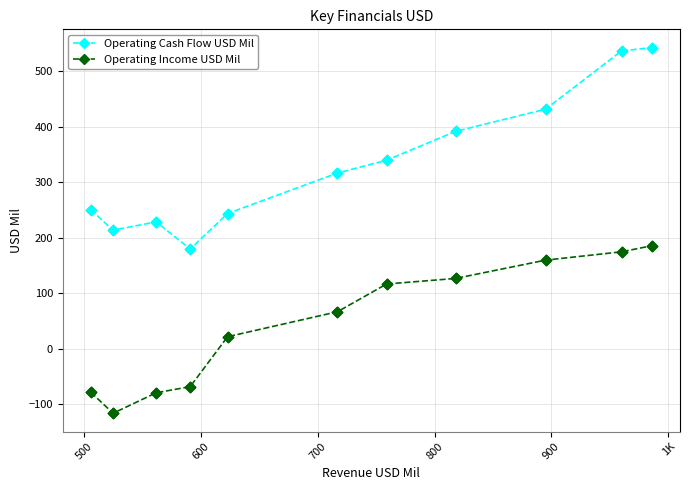

What are all the series names shown in the legend?

Operating Cash Flow USD Mil, Operating Income USD Mil